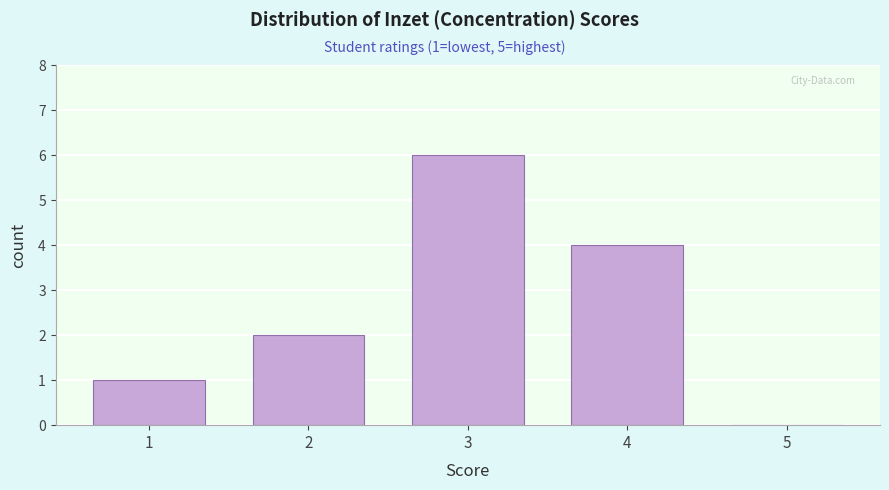

Reading left to right, extract all data points from this chart.

1=1	2=2	3=6	4=4	5=0